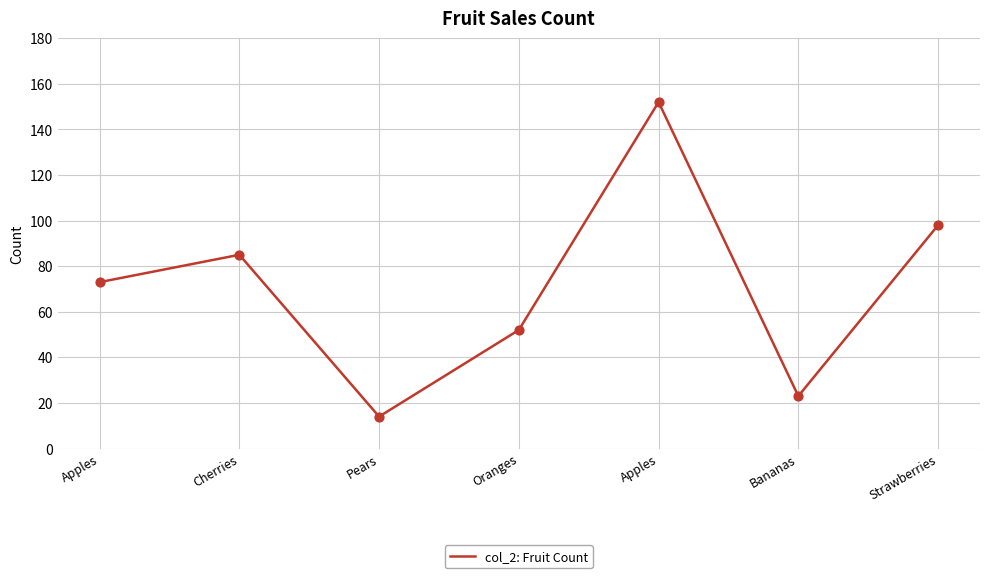

Does the chart have visible grid lines?

Yes